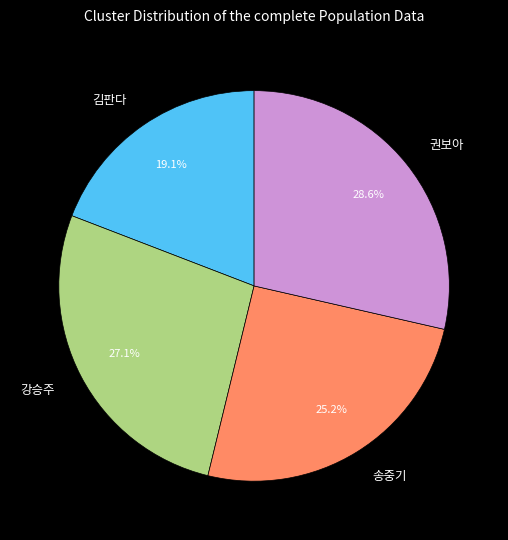

To the nearest percent, what is the combined percentage of 김판다 and 강승주?

46%